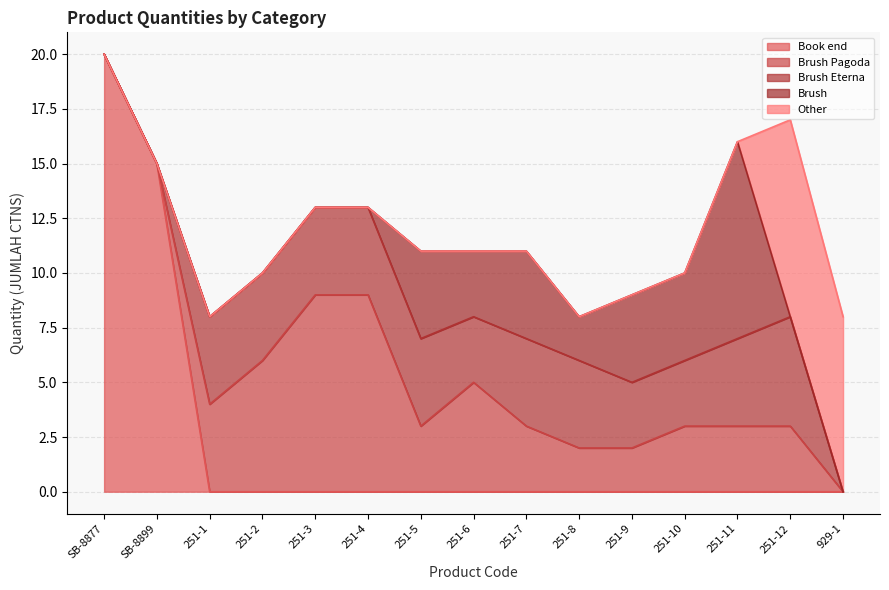

What is the label of the 2nd point from the left?

SB-8899